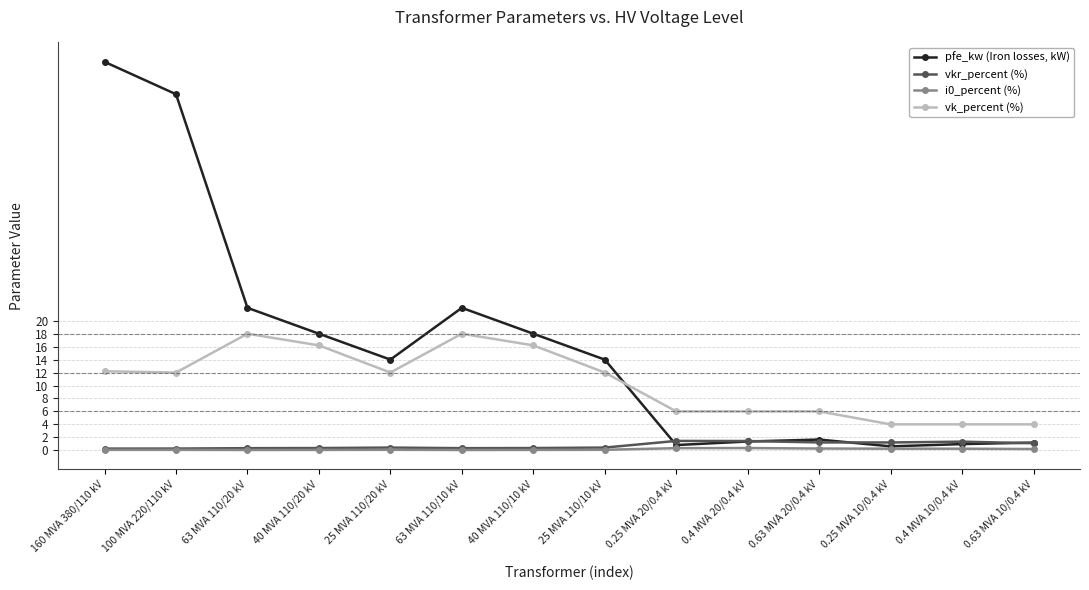

Is it true that pfe_kw (Iron losses, kW) equals 24.6 at 40 MVA 110/10 kV?

False